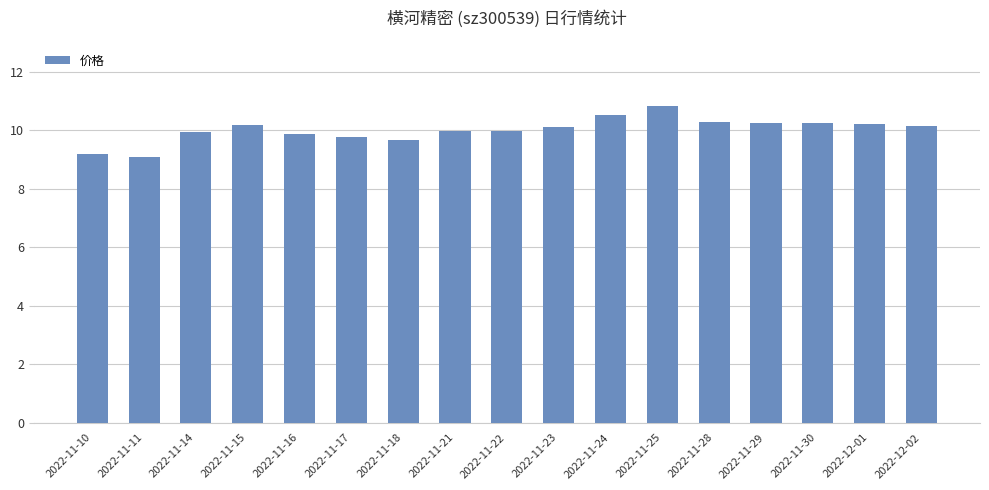

What is the sum of the values at 2022-12-01 and 2022-11-25?

21.0